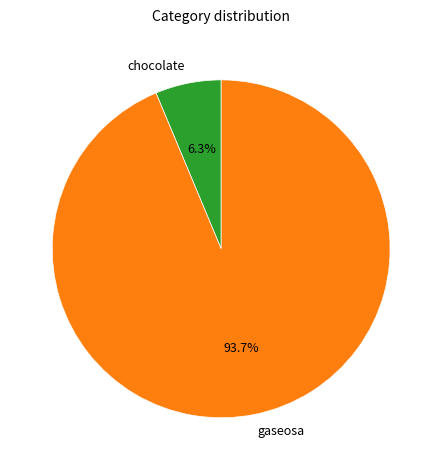

Which category has the smallest portion of the pie?

chocolate